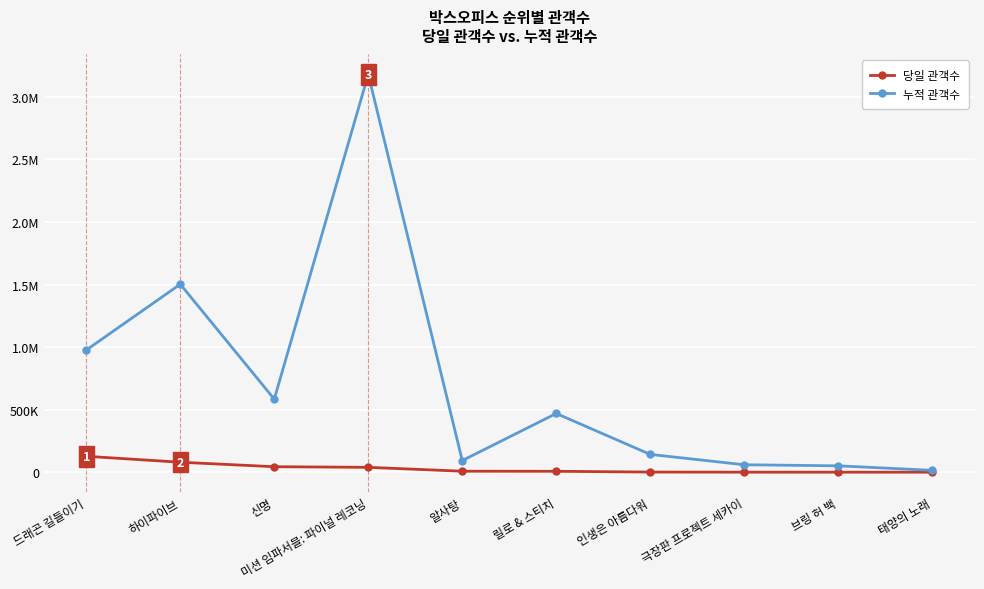

At which category is the sum across all series the highest?

미션 임파서블: 파이널 레코닝